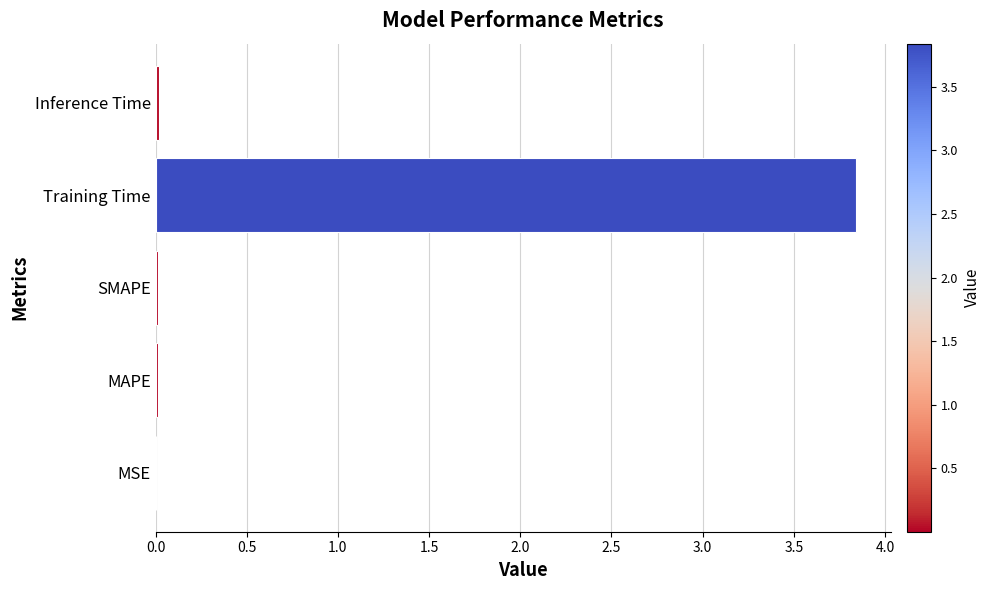

What is the sum of all values?

3.9